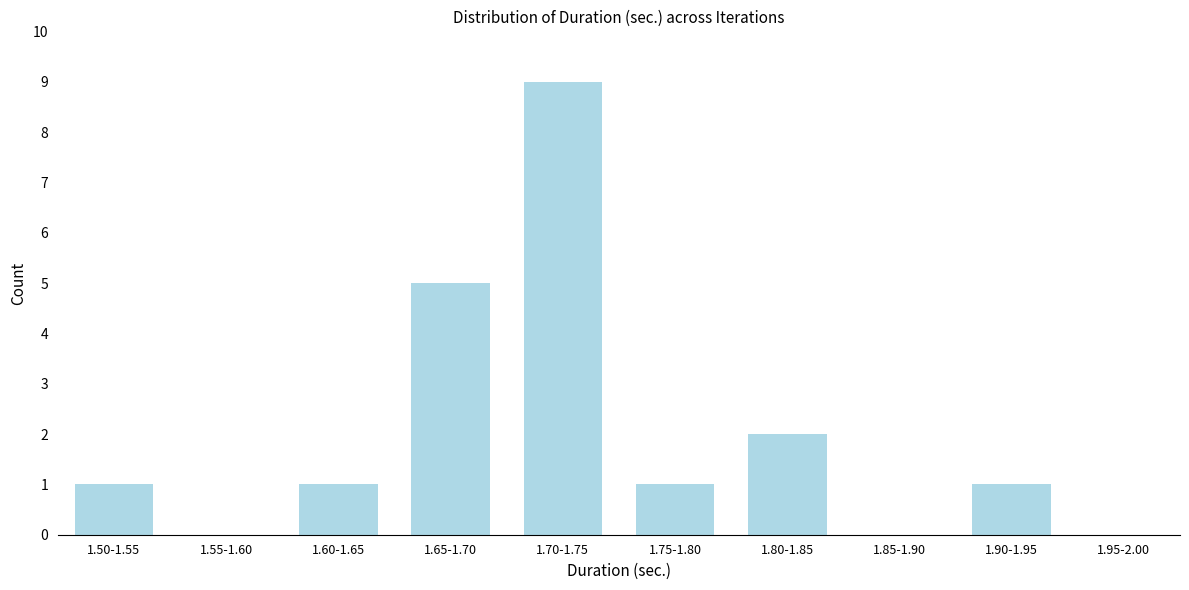

Reading right to left, what are all the values shown in this chart?

1.95-2.00=0	1.90-1.95=1	1.85-1.90=0	1.80-1.85=2	1.75-1.80=1	1.70-1.75=9	1.65-1.70=5	1.60-1.65=1	1.55-1.60=0	1.50-1.55=1